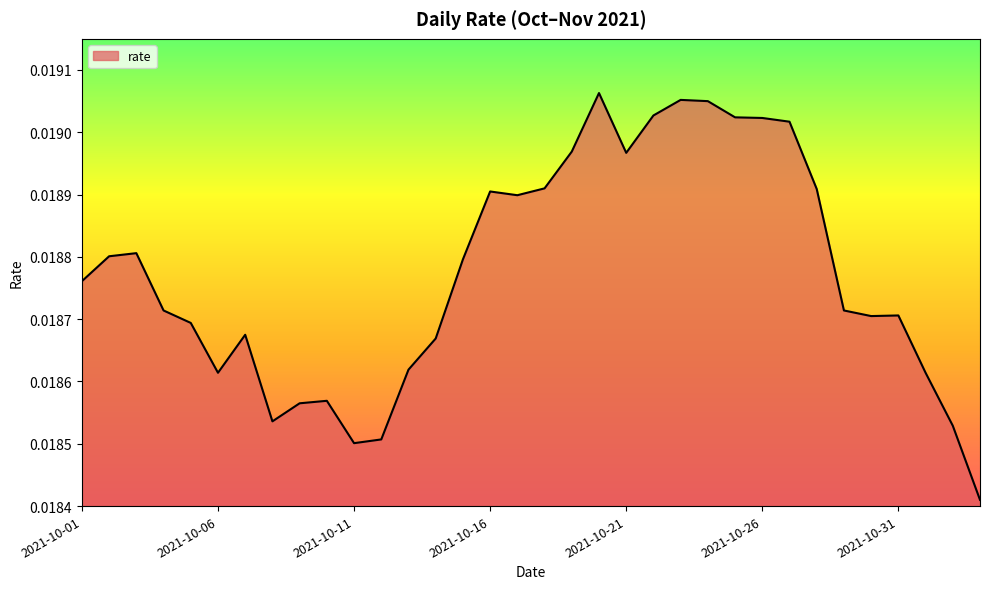

How many lines are shown in the chart?

1